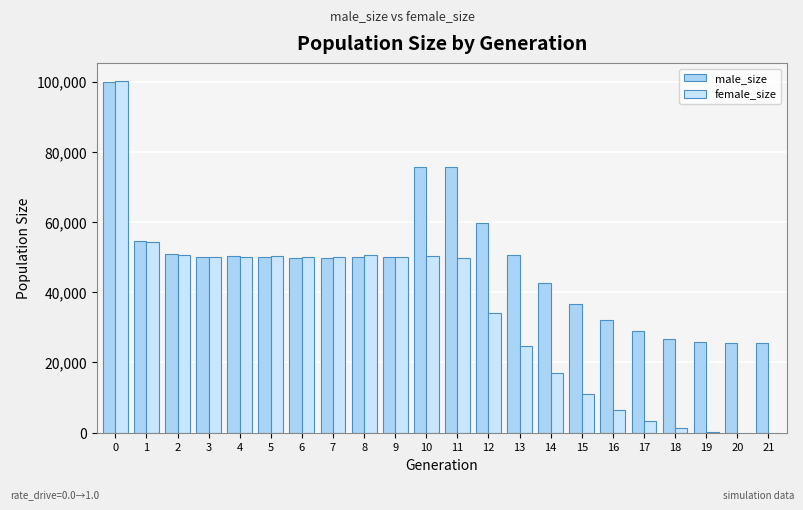

Between 15 and 20, which is larger?

15